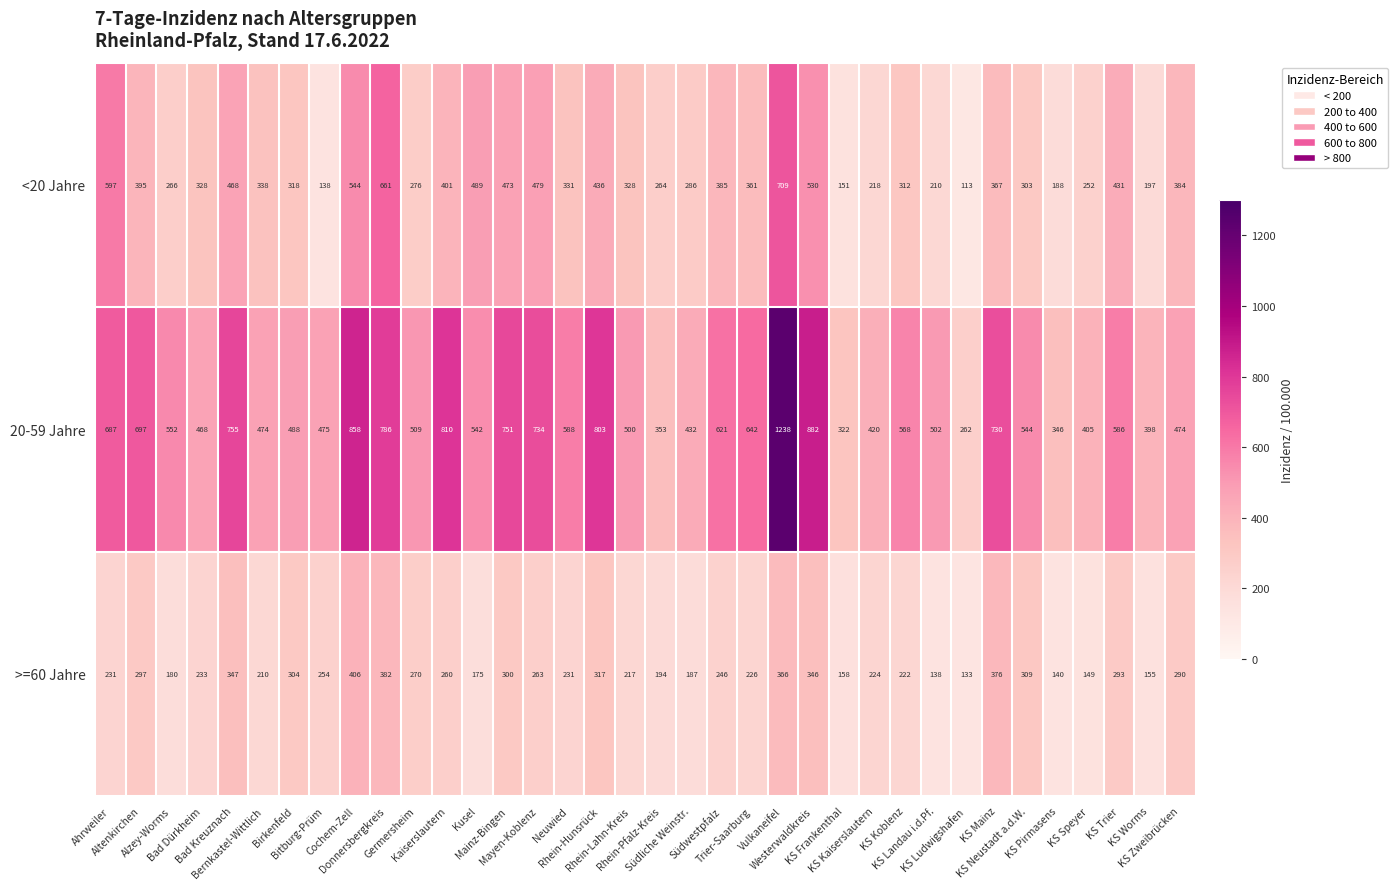

List the series in order of their overall mean, lowest first.

>=60 Jahre, <20 Jahre, 20-59 Jahre